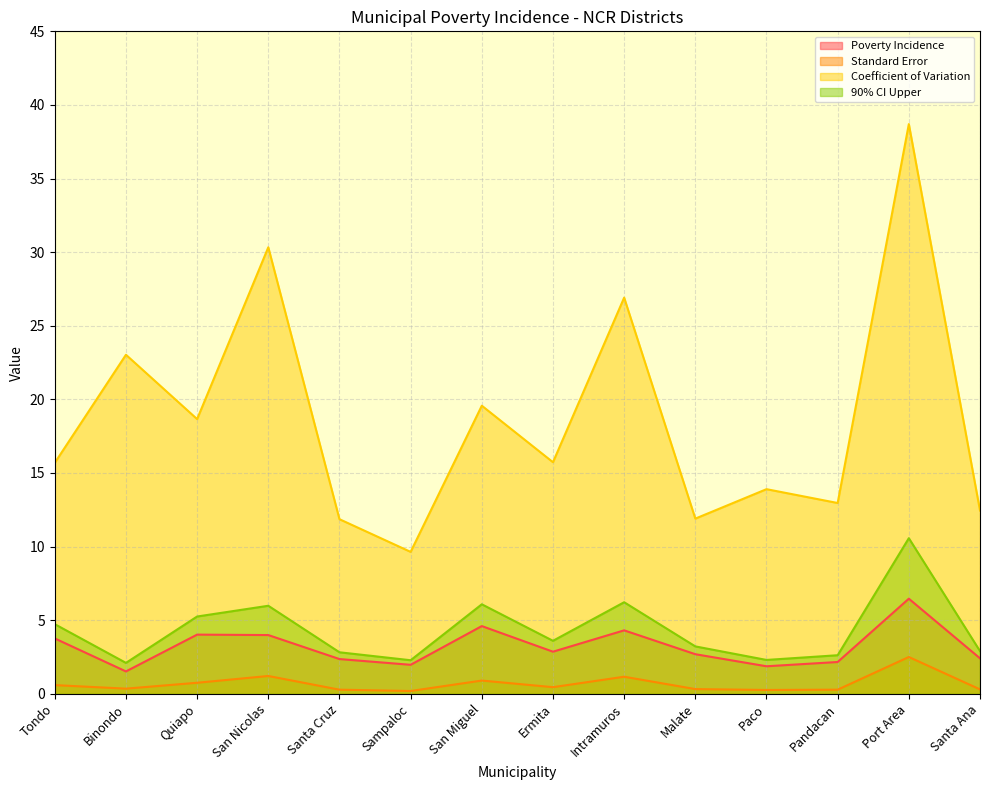

Where is the first local maximum for Standard Error?

San Nicolas